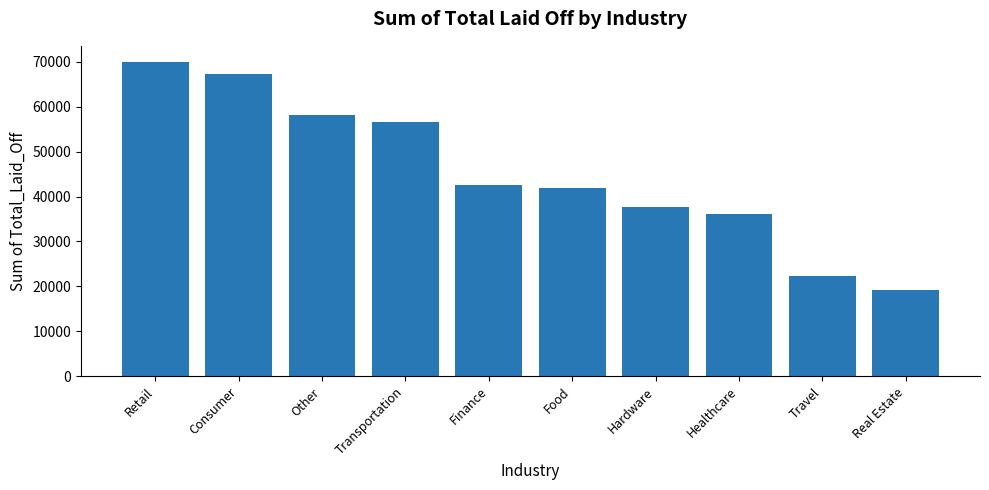

How many series are shown in this chart?

1